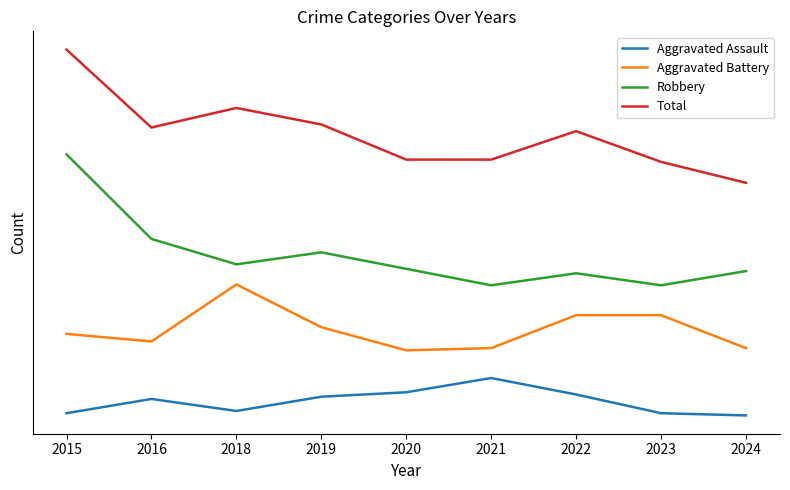

Where is the first local minimum for Robbery?

2018